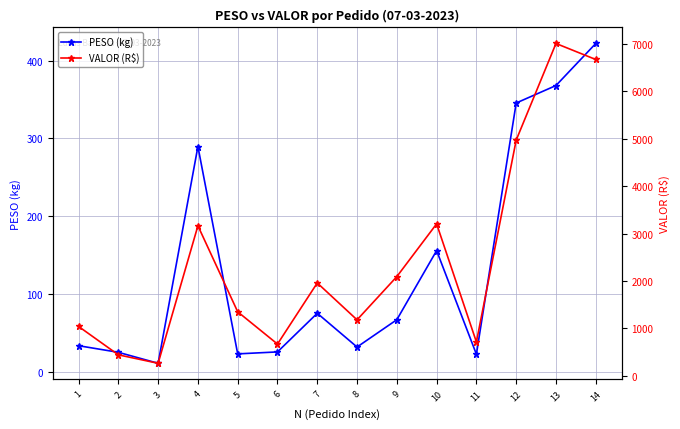

In PESO (kg), how many points are higher than both neighbors (excluding endpoints)?

3